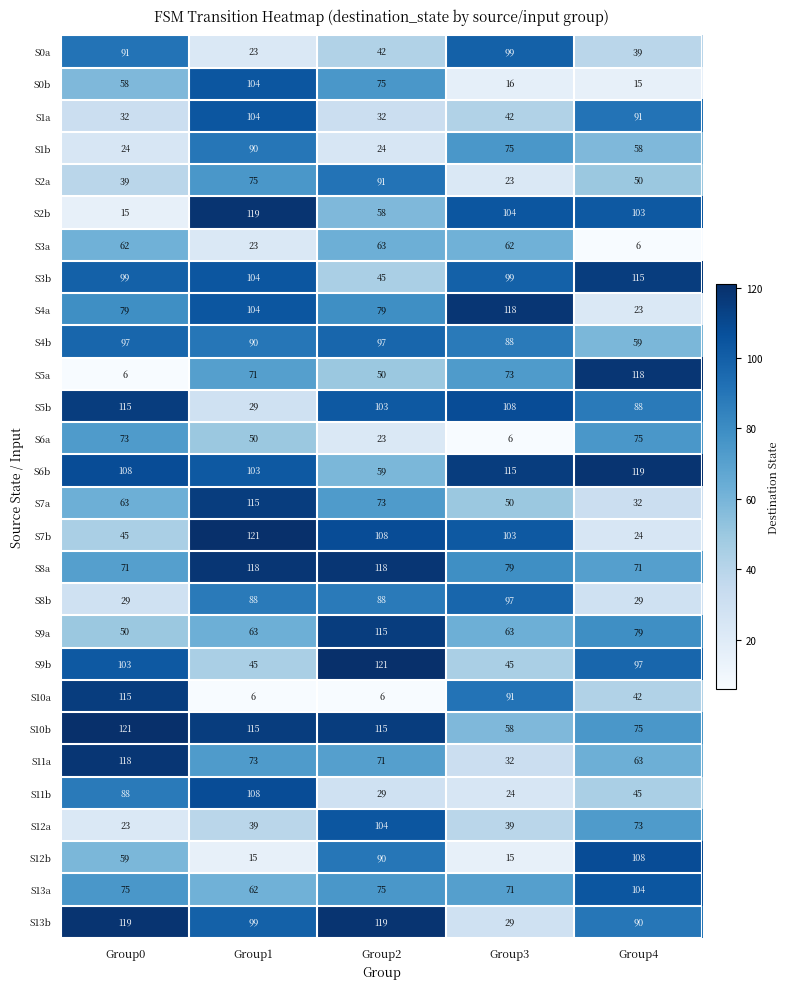

The value of S2a at Group0 is 21. True or false?

False